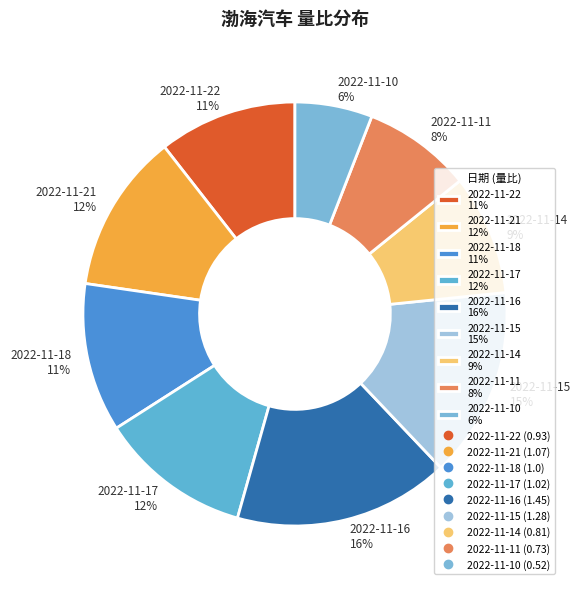

Is it true that 2022-11-21 is 12% of the pie?

True